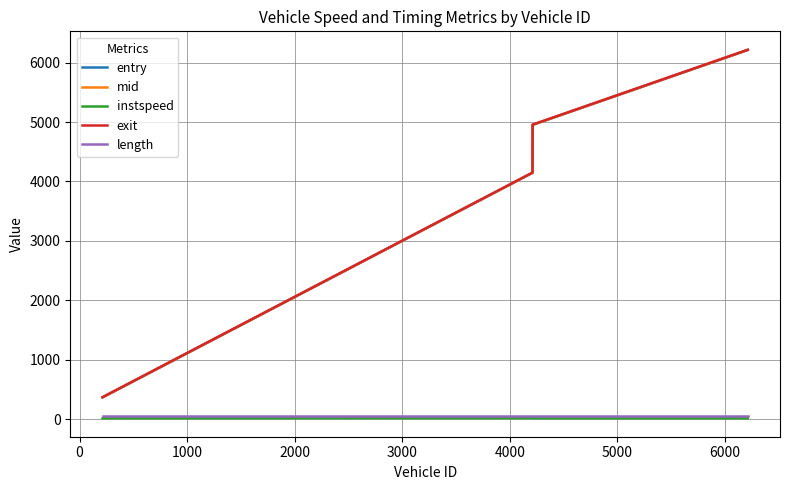

True or false: mid and length intersect in this chart.

False